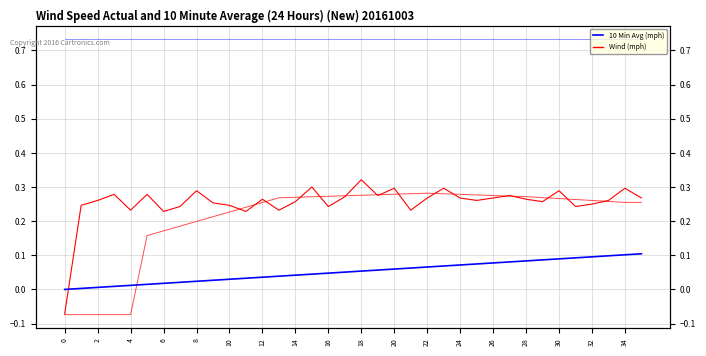

Read the Wind (mph) value at 2.

0.2